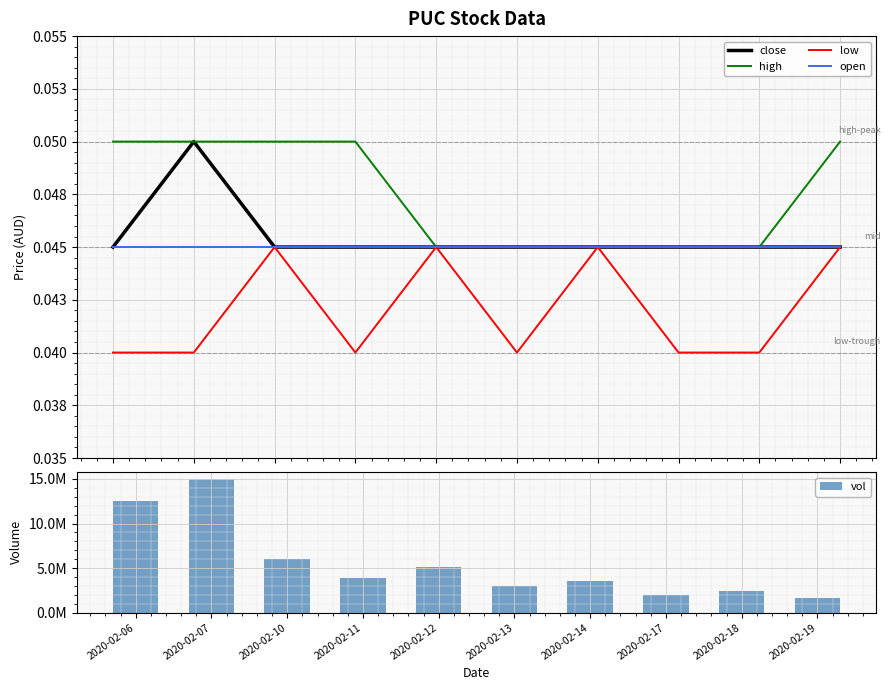

At which category is the sum across all series the highest?

2020-02-07